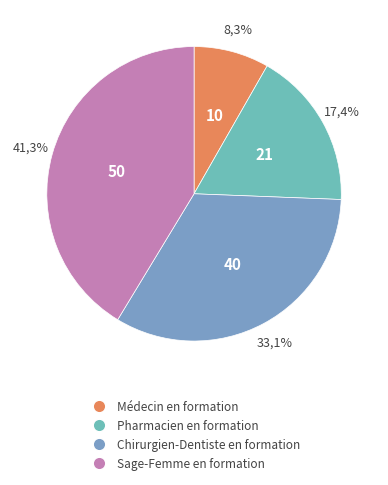

How many slices are in this pie chart?

4